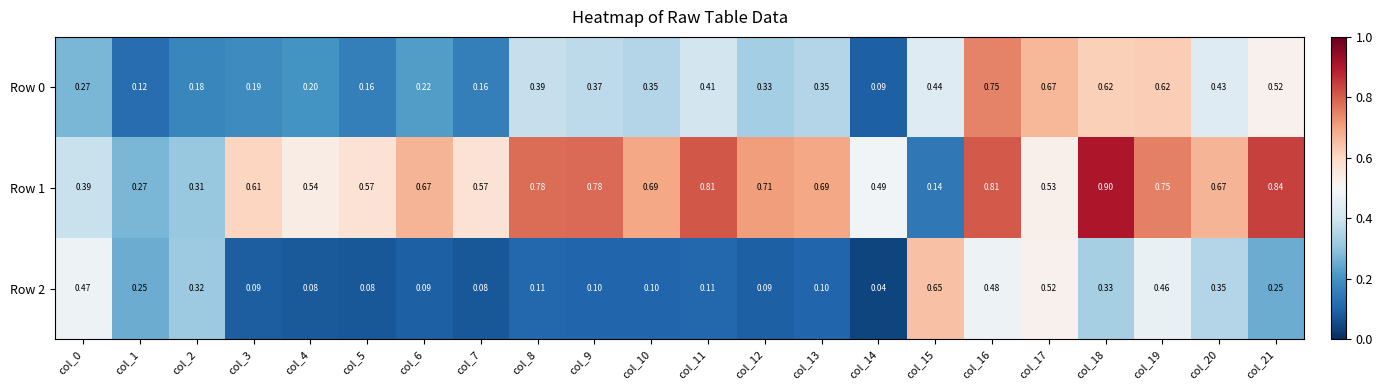

Count the number of categories in the chart.

22